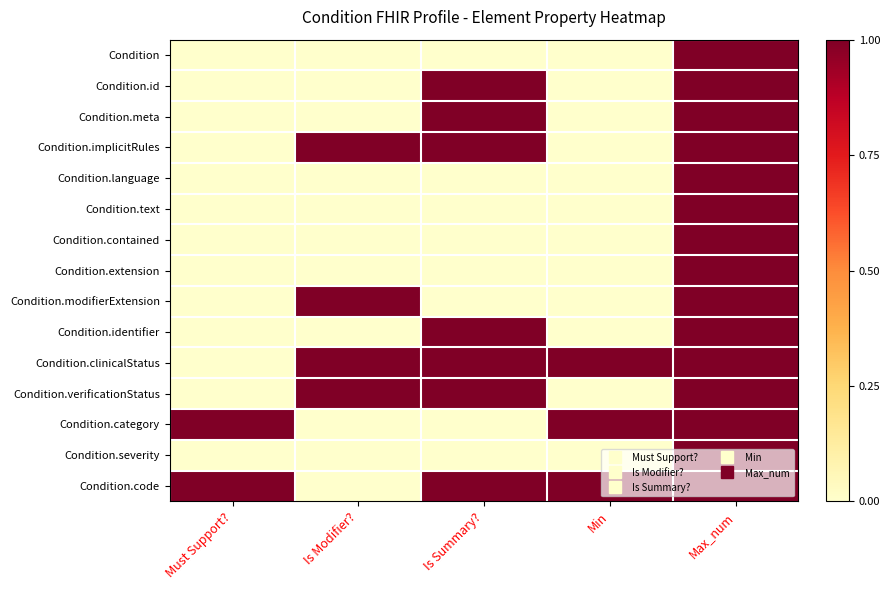

What is the greatest value displayed?

1